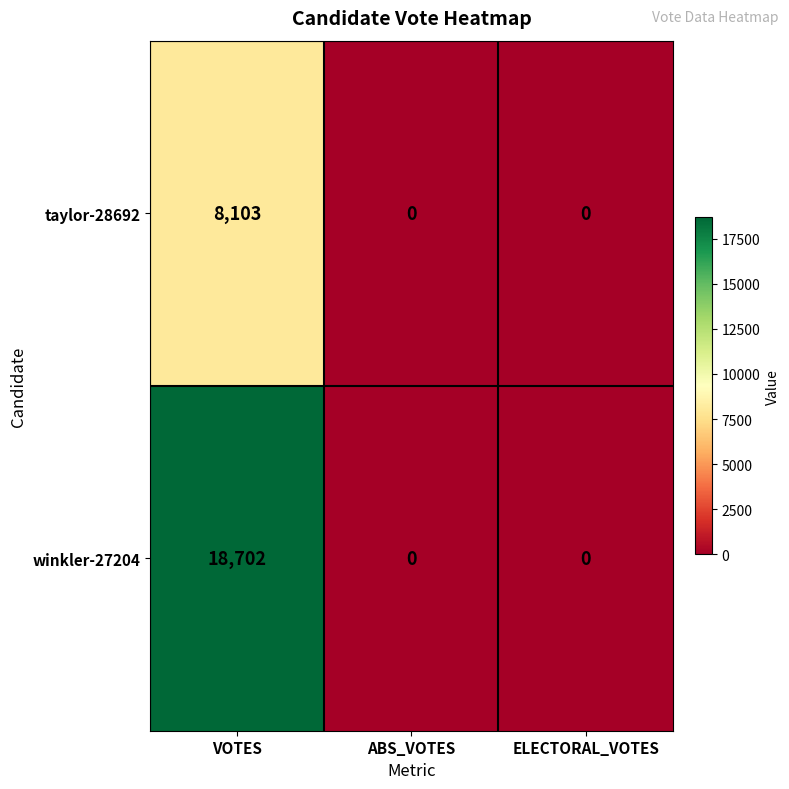

Is it true that winkler-27204 equals 0 at ABS_VOTES?

True